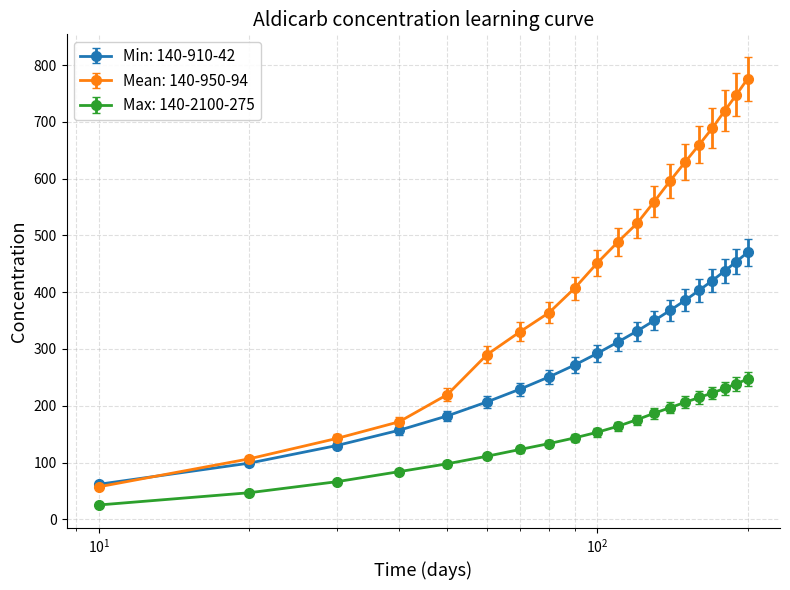

What is the value of the Max: 140-2100-275 point at the 3rd from the left?

66.4